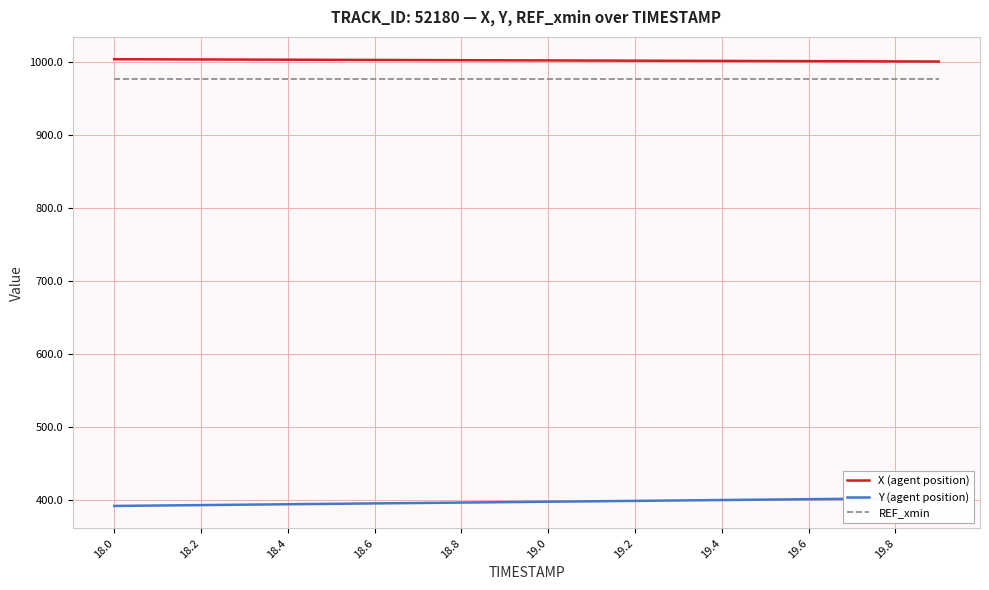

Which series has the widest spread of values?

Y (agent position)